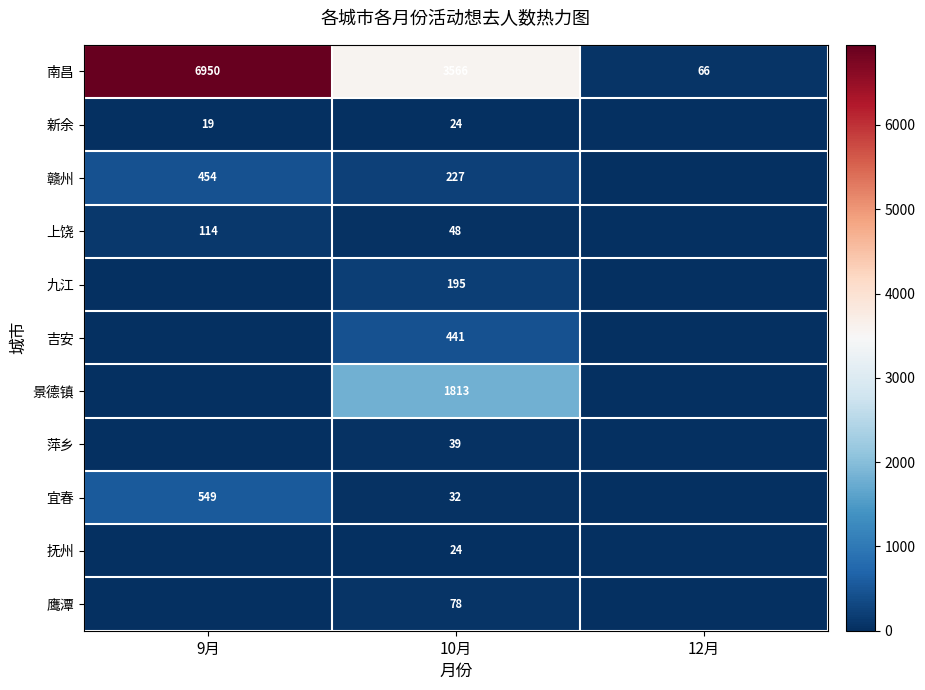

What is the difference between the highest and lowest values at 12月?

66